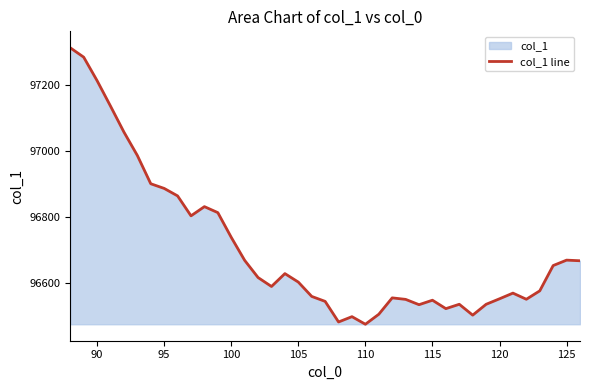

Reading left to right, list all the values displayed in this chart.

97312.9	97284.5	97213.1	97135.9	97057.1	96986.1	96900.3	96886.2	96863.4	96802.9	96830.8	96812.6	96737.7	96667.9	96615.7	96588.5	96627.6	96601.9	96558.3	96543.3	96480.8	96496.9	96473.9	96504.2	96554.0	96549.4	96533.3	96546.8	96521.3	96534.5	96501.5	96534.4	96551.2	96568.4	96549.7	96575.3	96652.0	96668.5	96666.6